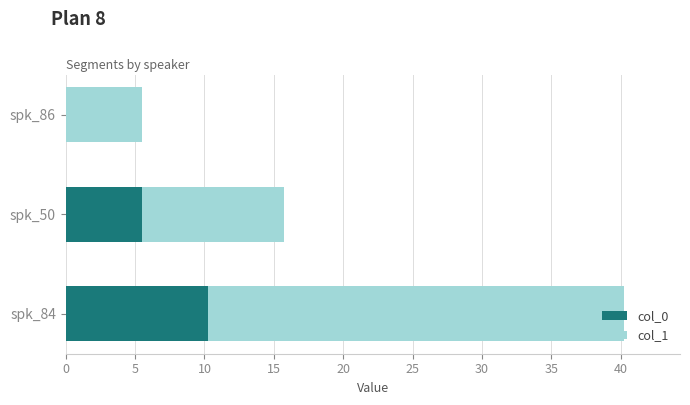

At which label does col_0 reach its peak?

spk_84